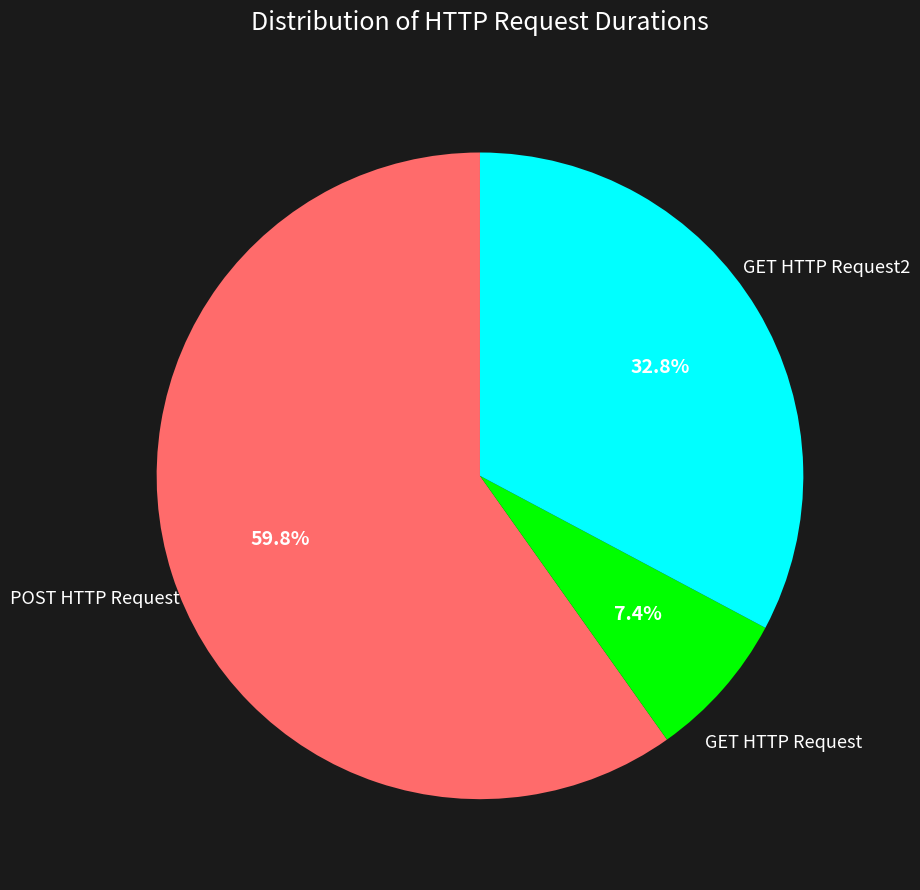

The POST HTTP Request slice represents 53% of the pie. True or false?

False